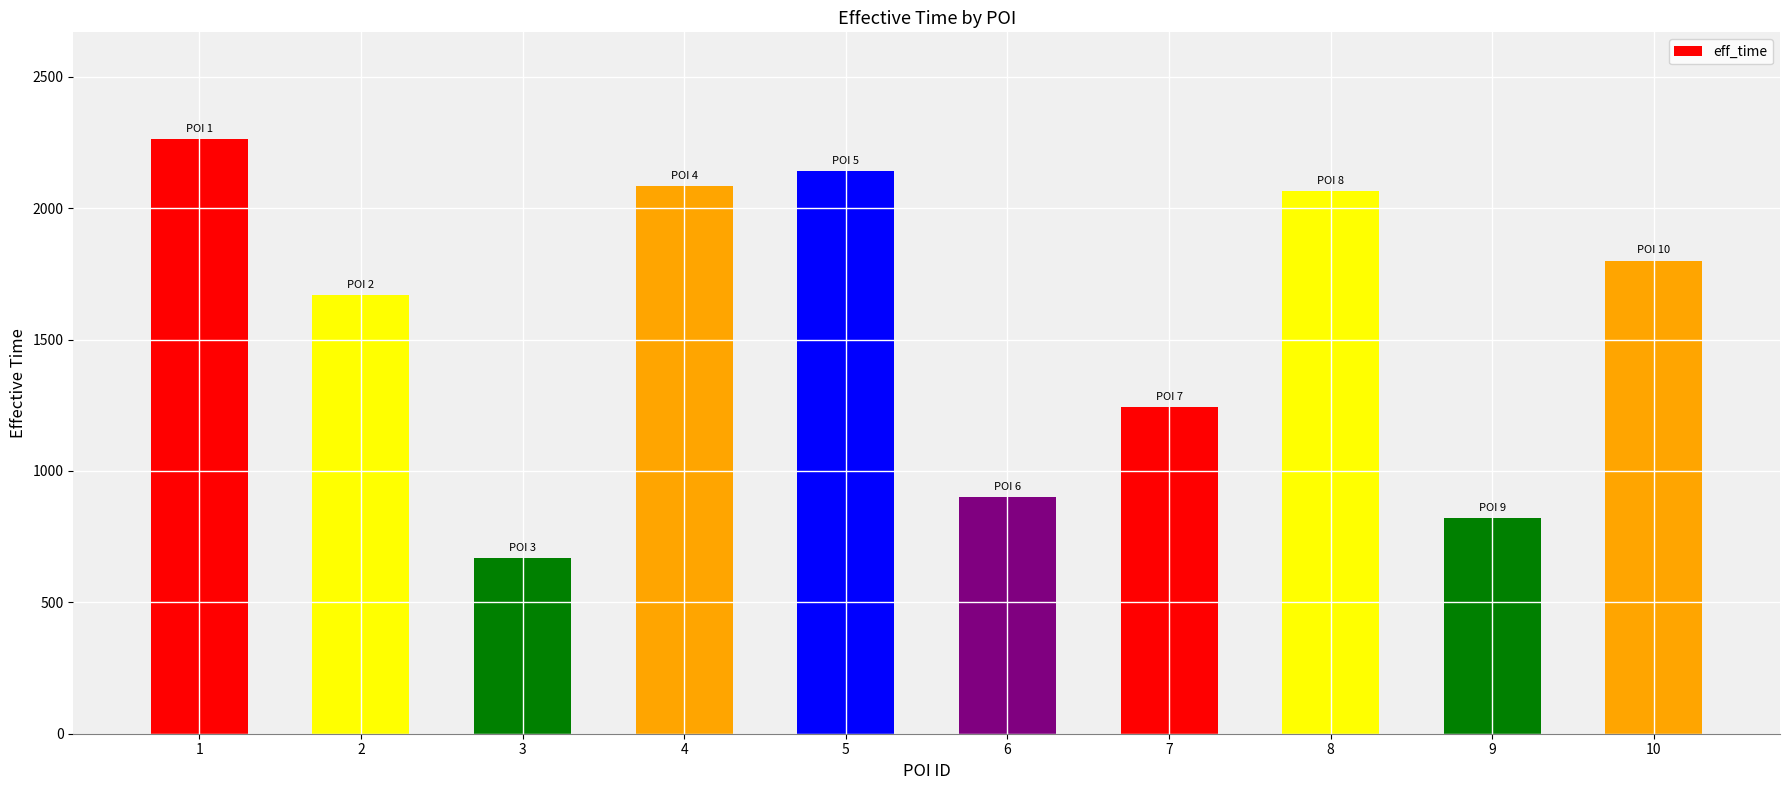

At which category does the chart reach its peak across all series?

1